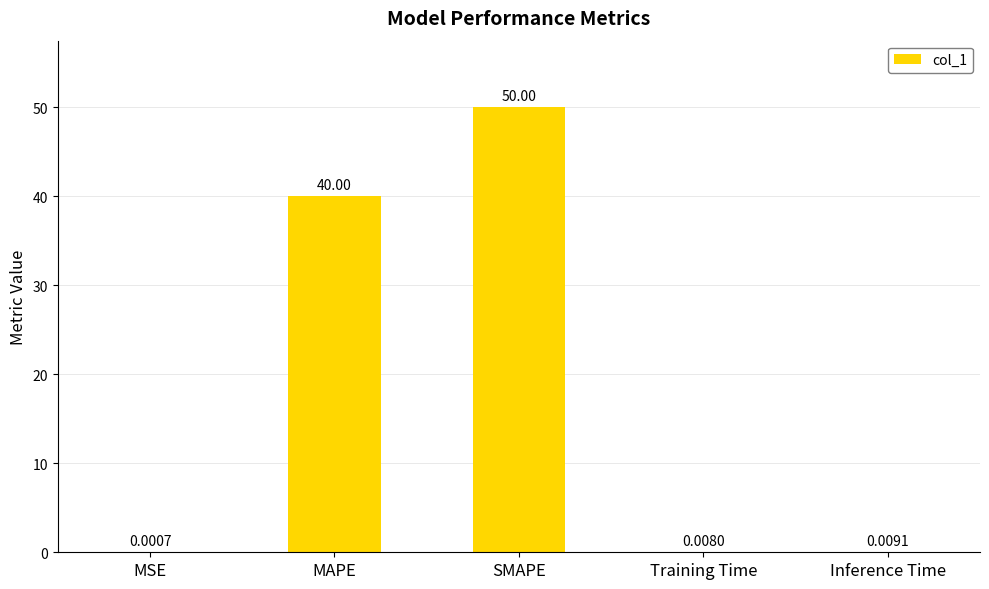

Where is the data nearest to the value 25?

MAPE